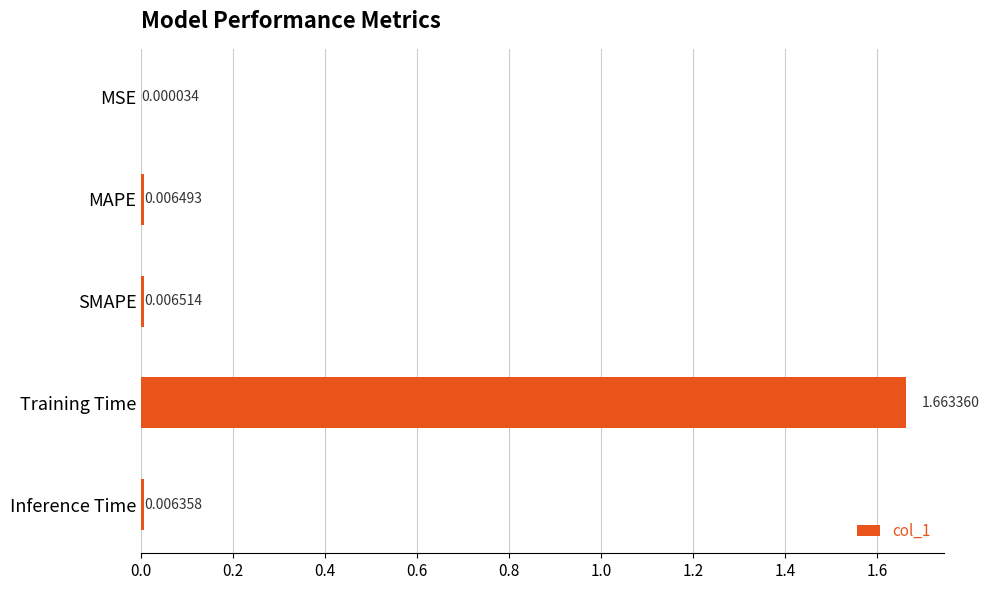

At which category does the chart reach its peak across all series?

Training Time